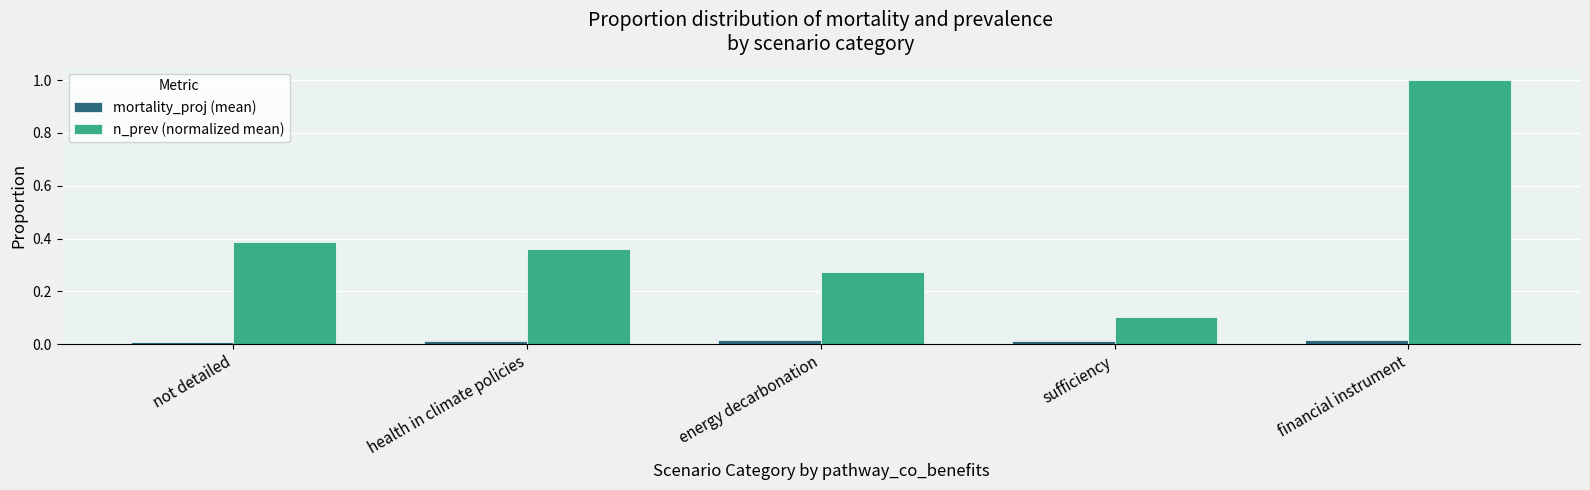

List the series in order of their overall mean, lowest first.

mortality_proj (mean), n_prev (normalized mean)